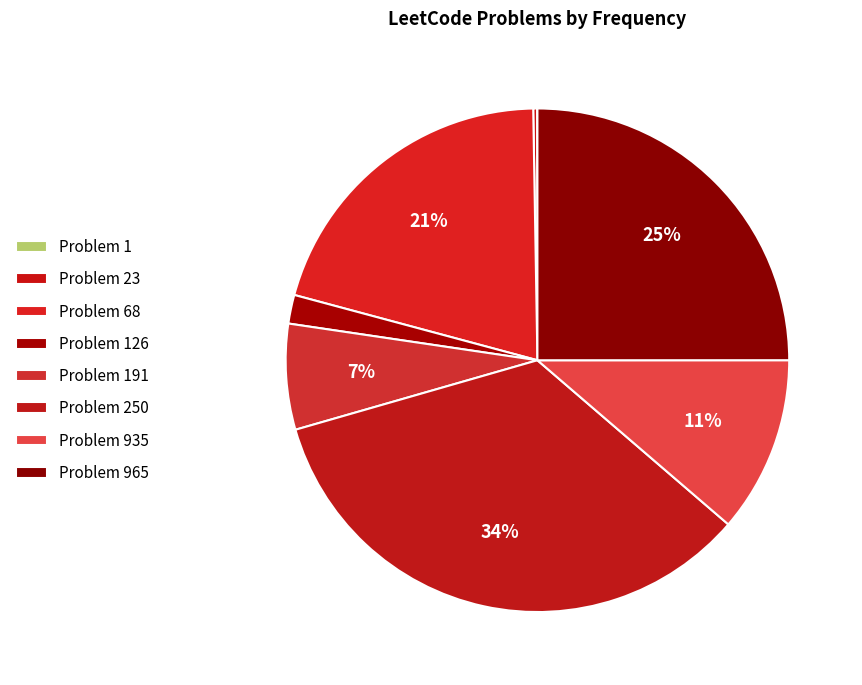

To the nearest percent, what is the difference between the largest and smallest slice percentages?

34%